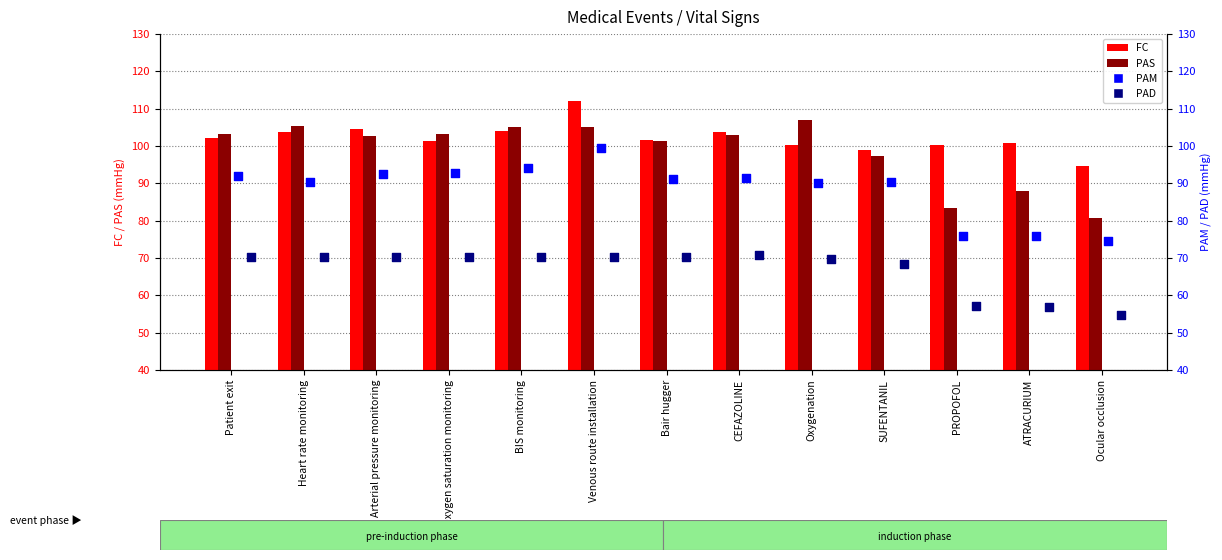

Which series contains the highest Y value?

FC